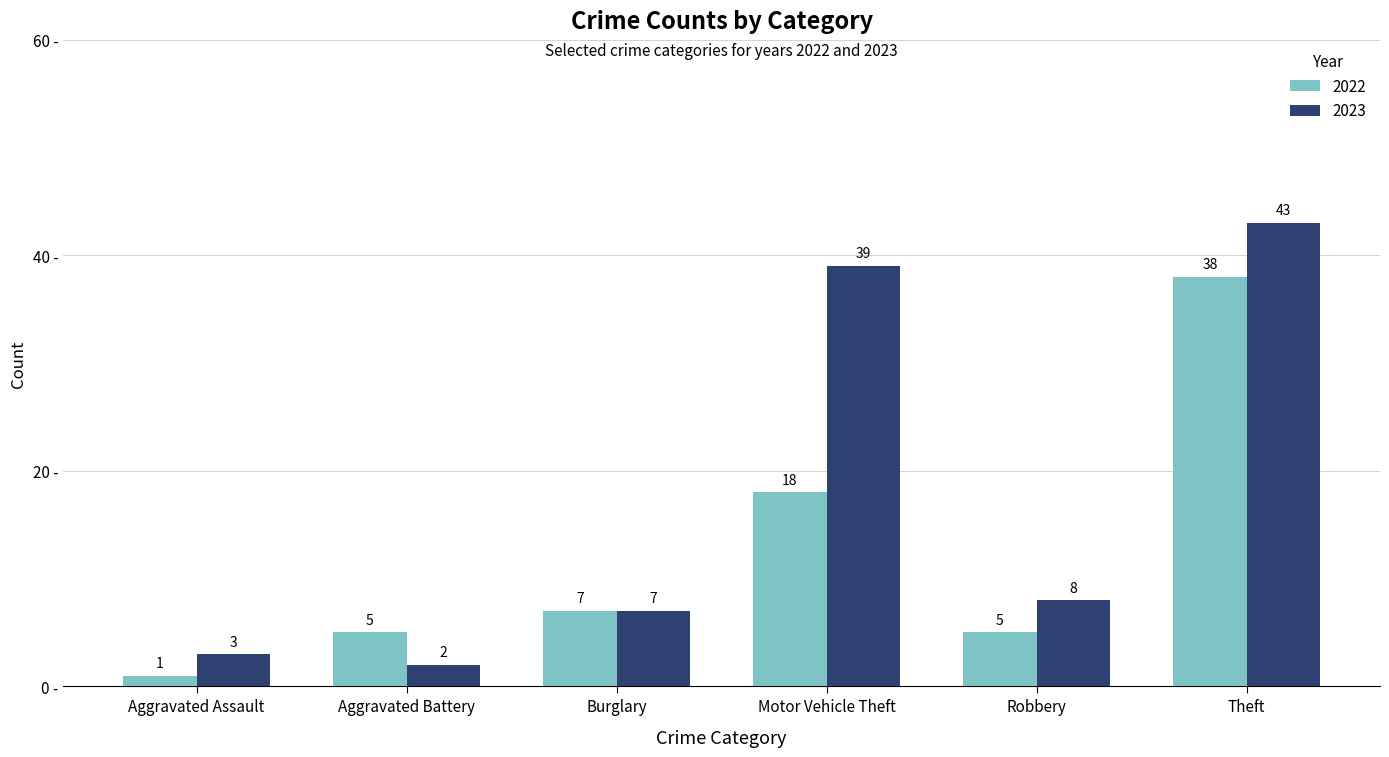

Rank the categories by 2023 value from highest to lowest.

Theft, Motor Vehicle Theft, Robbery, Burglary, Aggravated Assault, Aggravated Battery